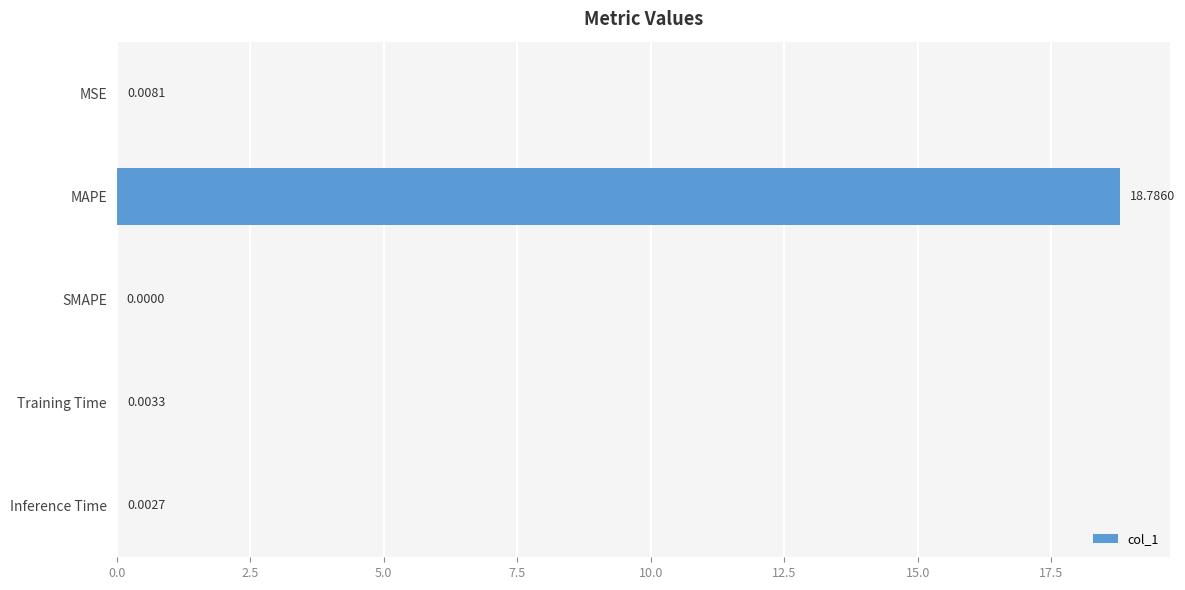

Which label corresponds to the largest value in the chart?

MAPE